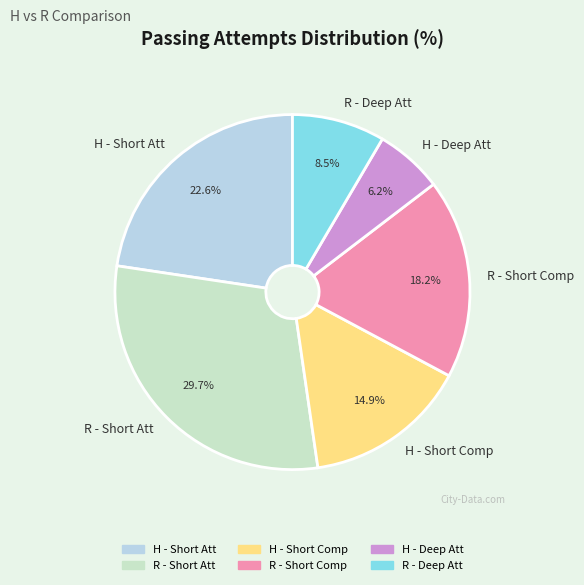

Rank the categories by value from lowest to highest.

H - Deep Att, R - Deep Att, H - Short Comp, R - Short Comp, H - Short Att, R - Short Att